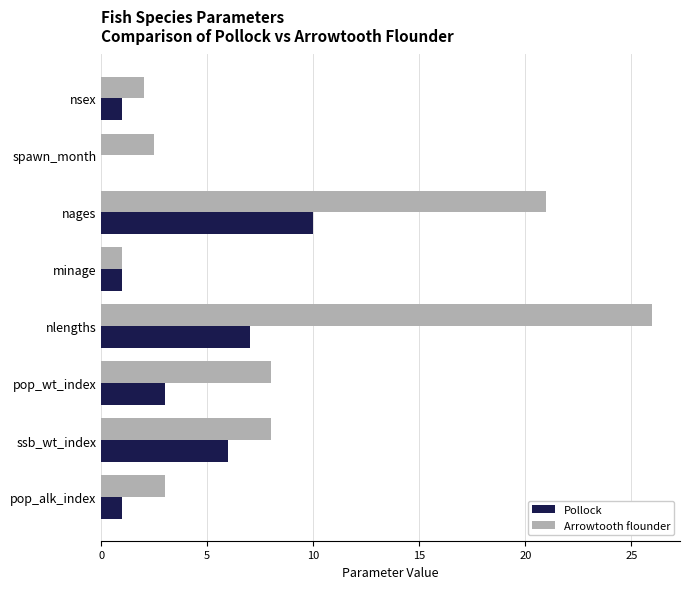

What is the total value across all series at pop_alk_index?

4.0